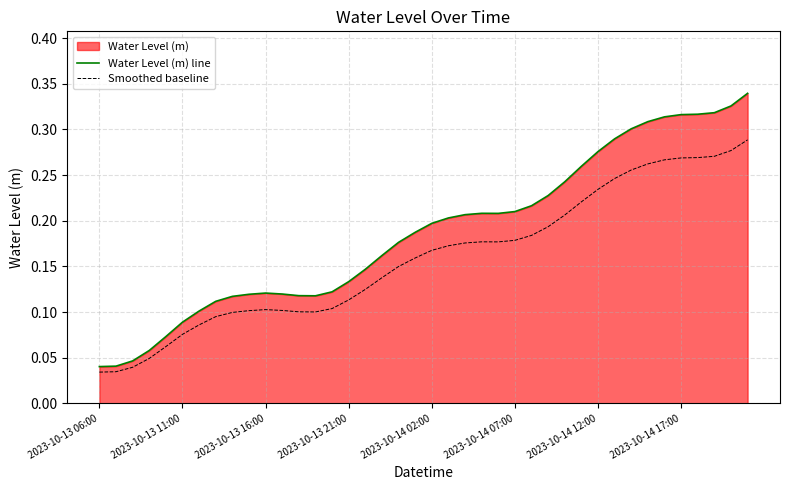

Rank the series by their average value, from lowest to highest.

Smoothed baseline, Water Level (m) line